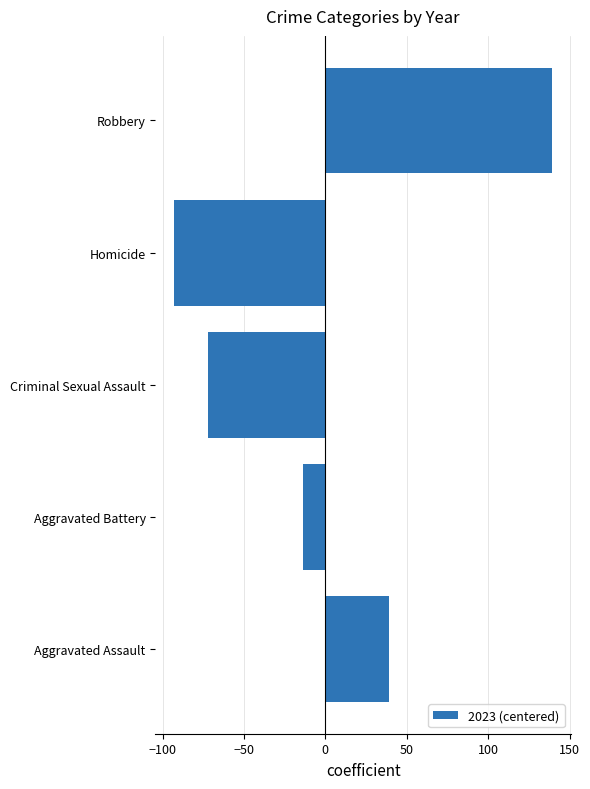

Reading bottom to top, transcribe all the data shown in this chart.

39.2	-13.8	-71.8	-92.8	139.2